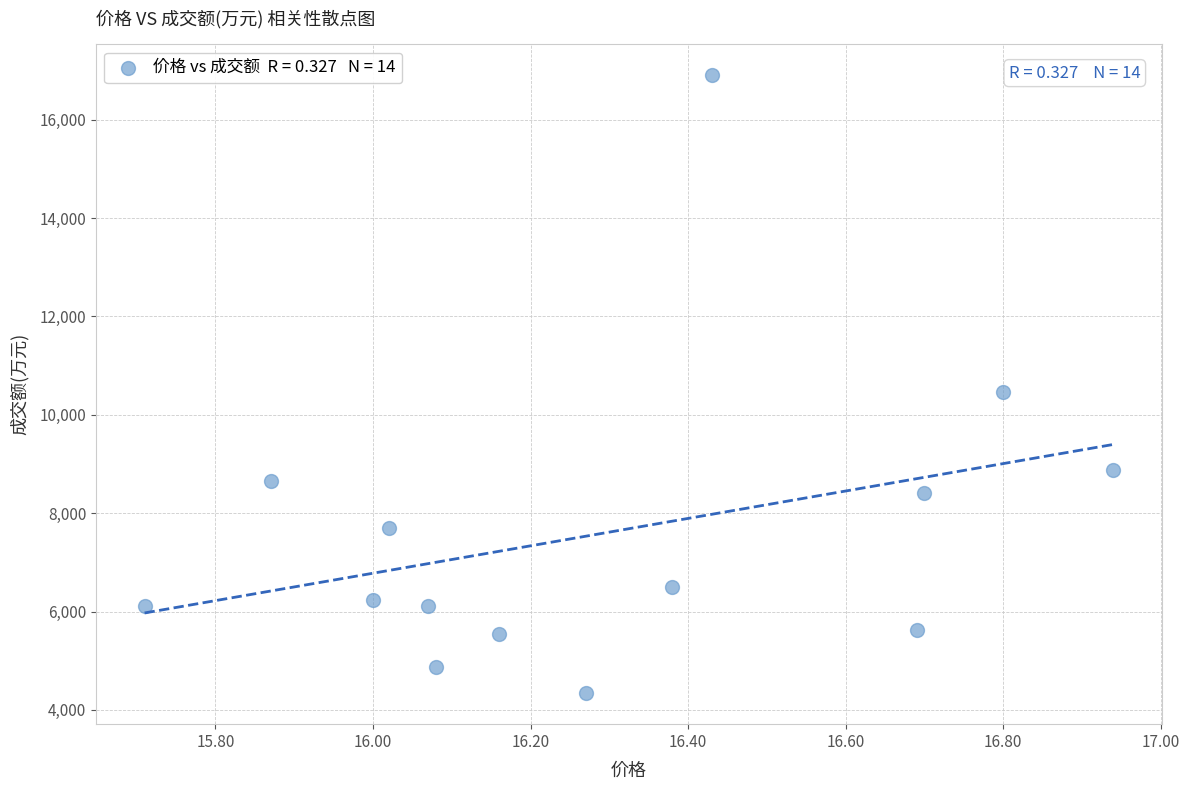

What Y value in the scatter plot is closest to 10622?

10464